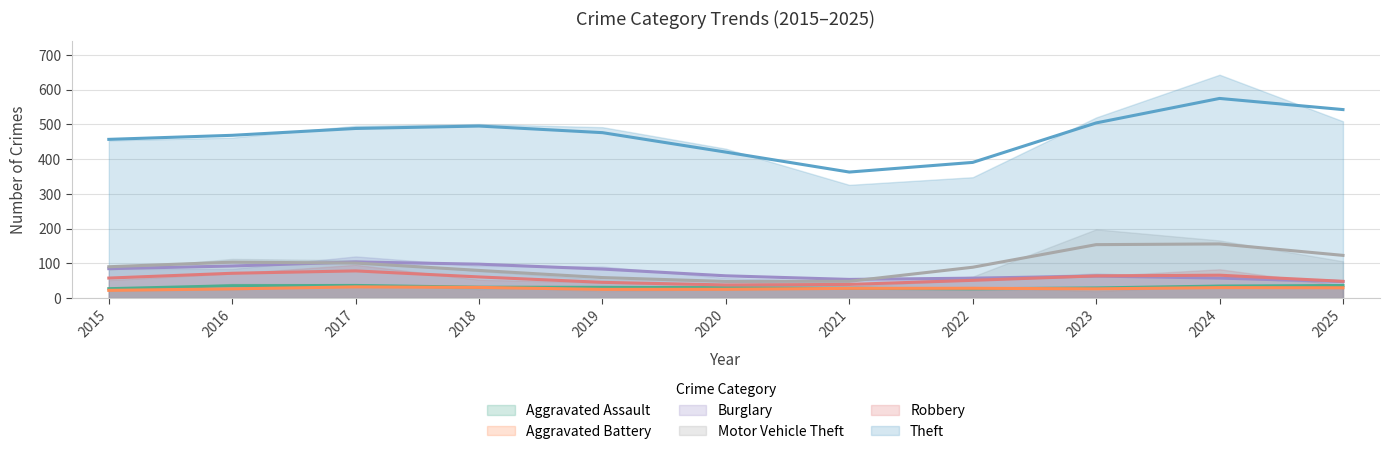

True or false: Robbery and Theft cross at least once.

False